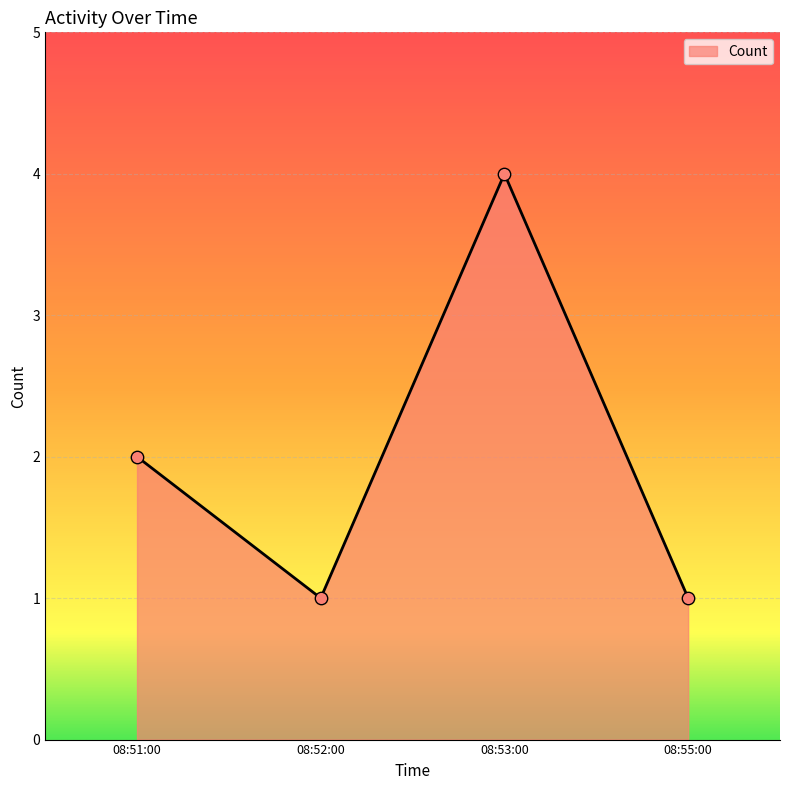

What is the ratio of the value at 08:55:00 to the value at 08:51:00?

0.5